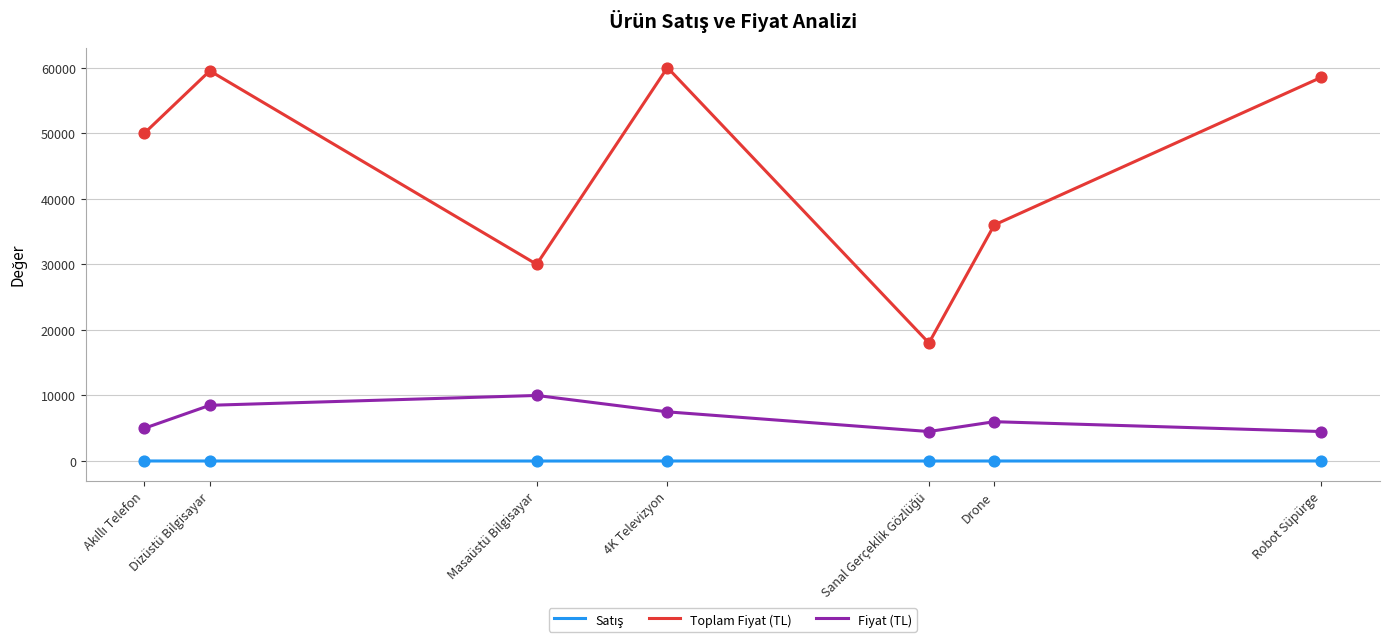

Which series has the largest range (max minus min)?

Toplam Fiyat (TL)